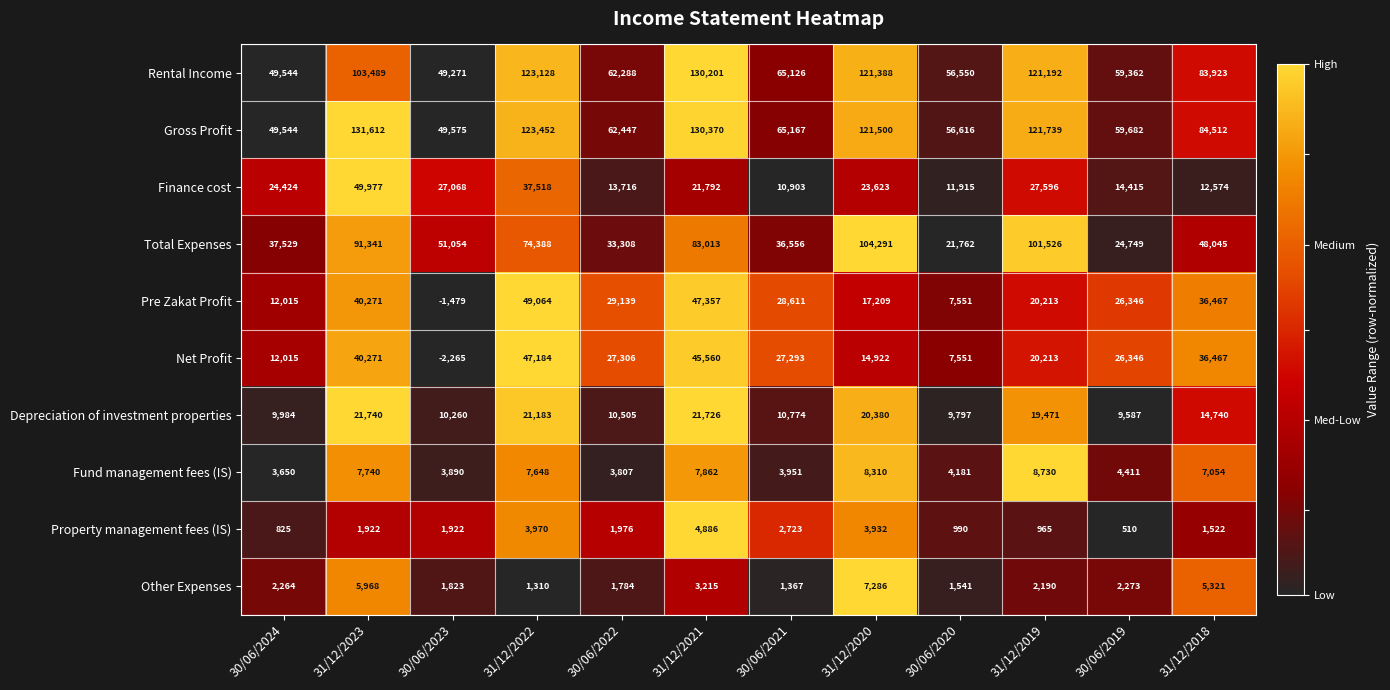

How many categories are shown in the chart?

12